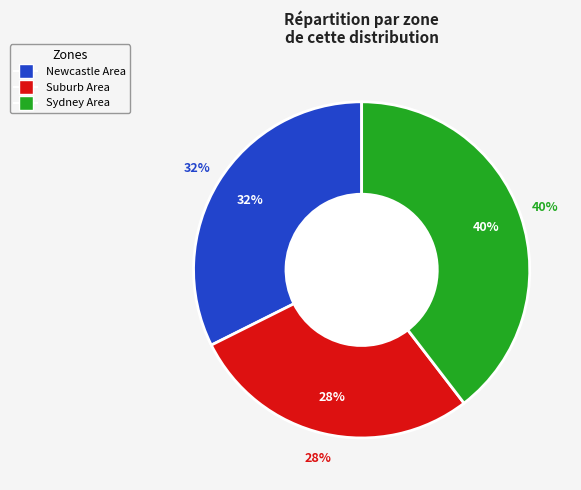

What percentage do Newcastle Area and Suburb Area together represent?

60.4%